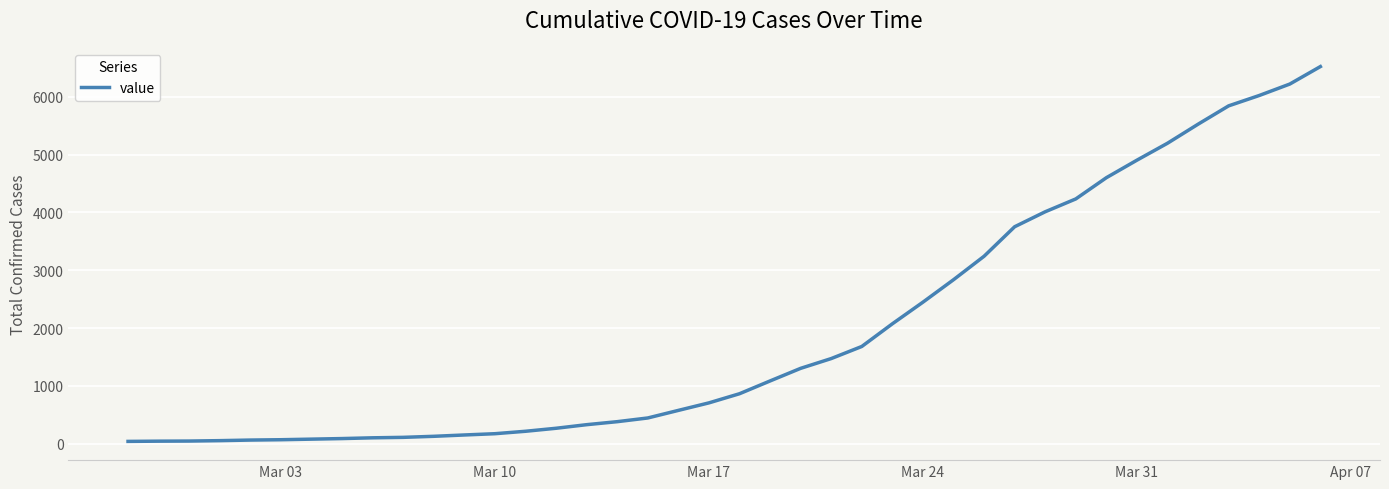

What is the maximum value shown in the chart?

6522